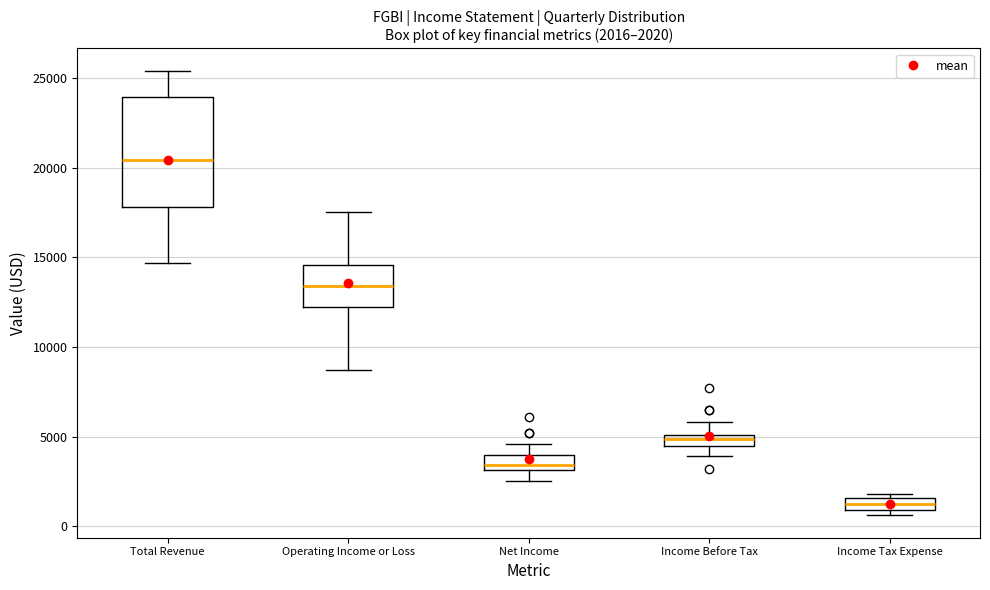

Comparing the boxes themselves (not the whiskers), which one is the tallest?

Total Revenue